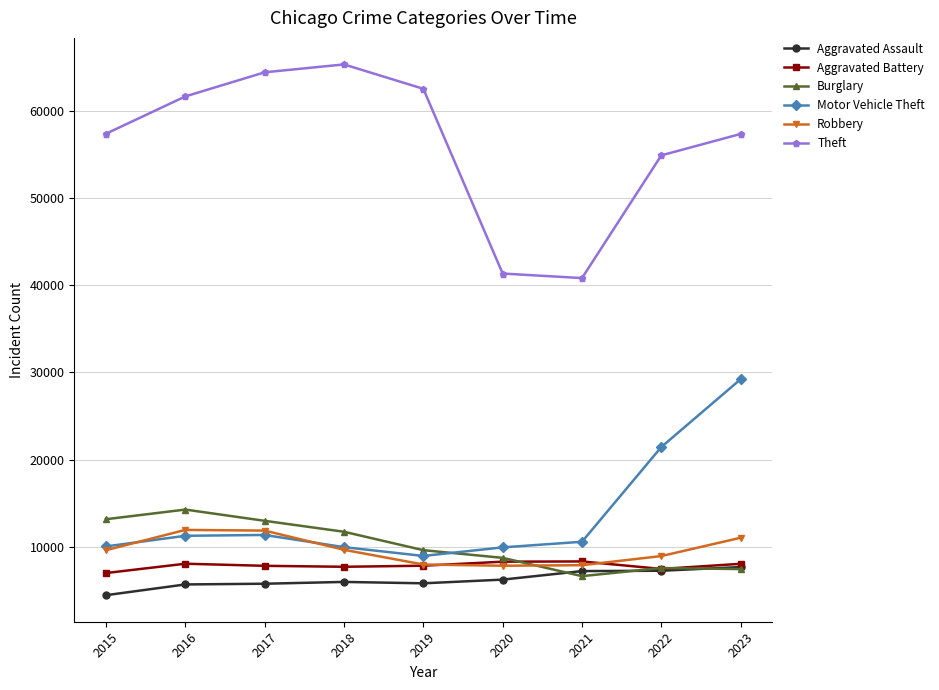

How many values in the Aggravated Battery series are below 7858?

4